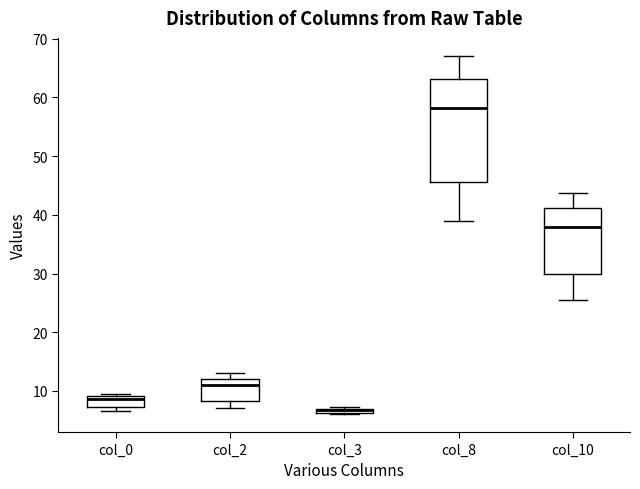

Where does the lower whisker of the box for col_2 end on the y-axis? The values are not printed on the chart, so give them approximately, as read against the axis.

7